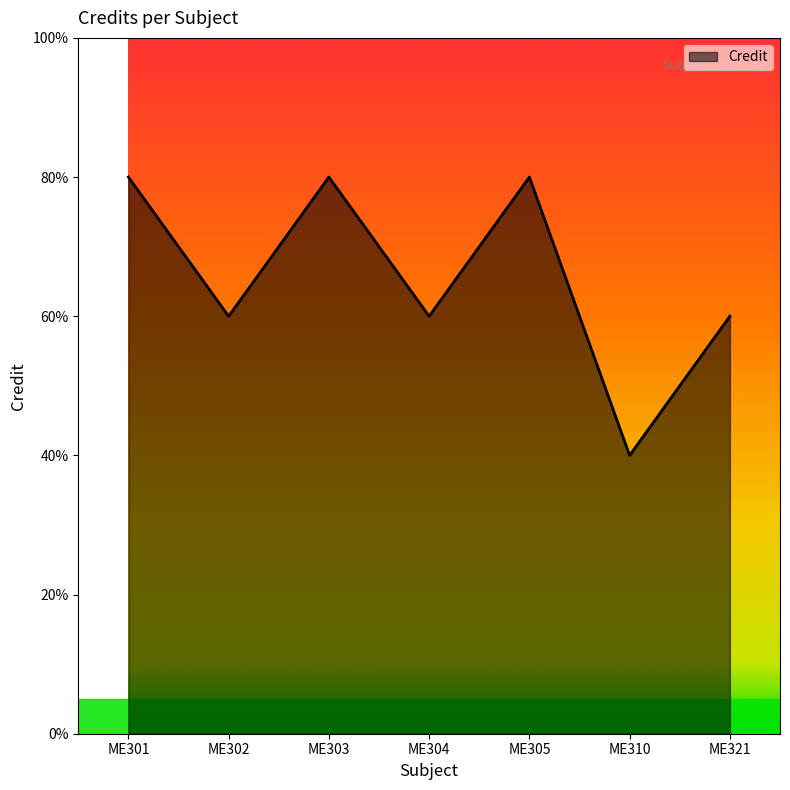

Is this an area chart (filled region under the line)?

Yes